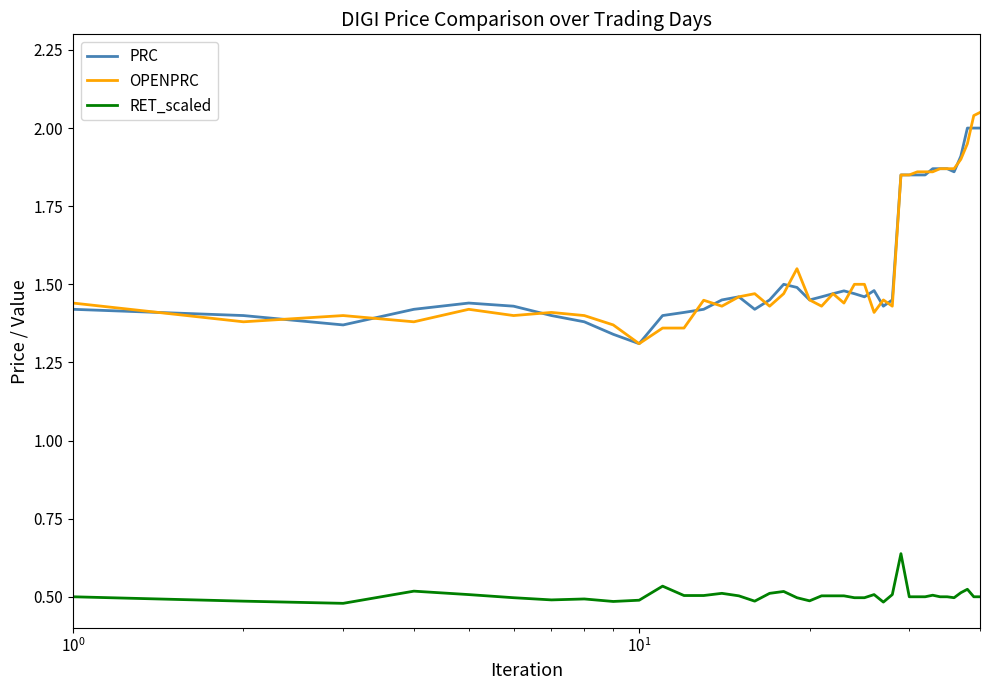

True or false: RET_scaled and PRC intersect in this chart.

False